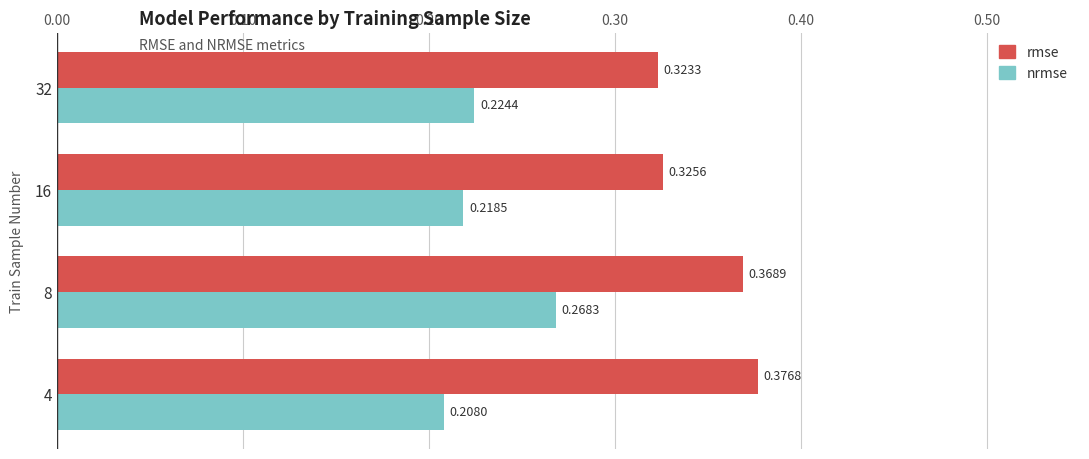

Rank the categories by nrmse value from highest to lowest.

8, 32, 16, 4